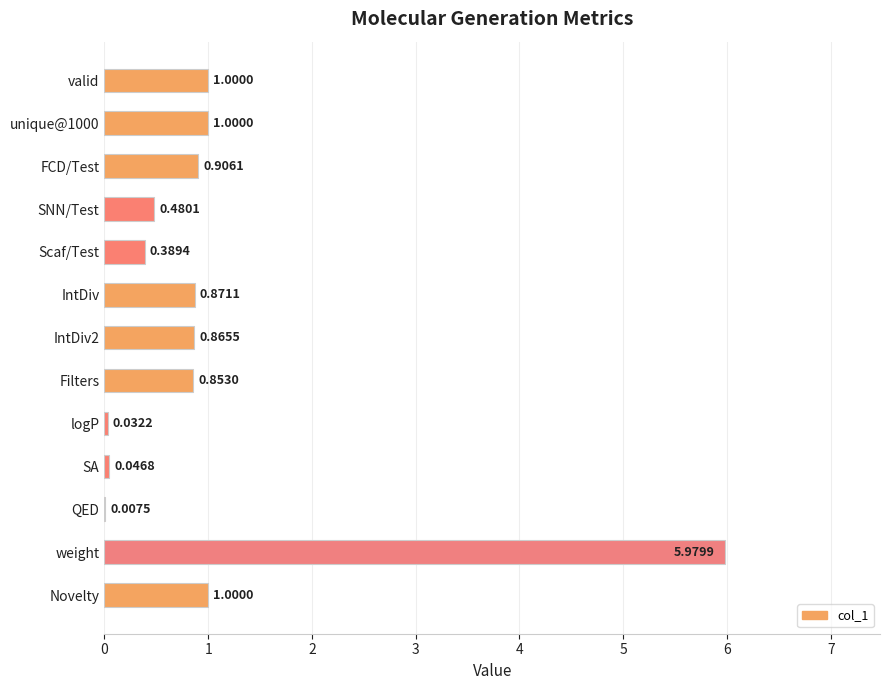

What is the change in value from QED to weight?

+6.0